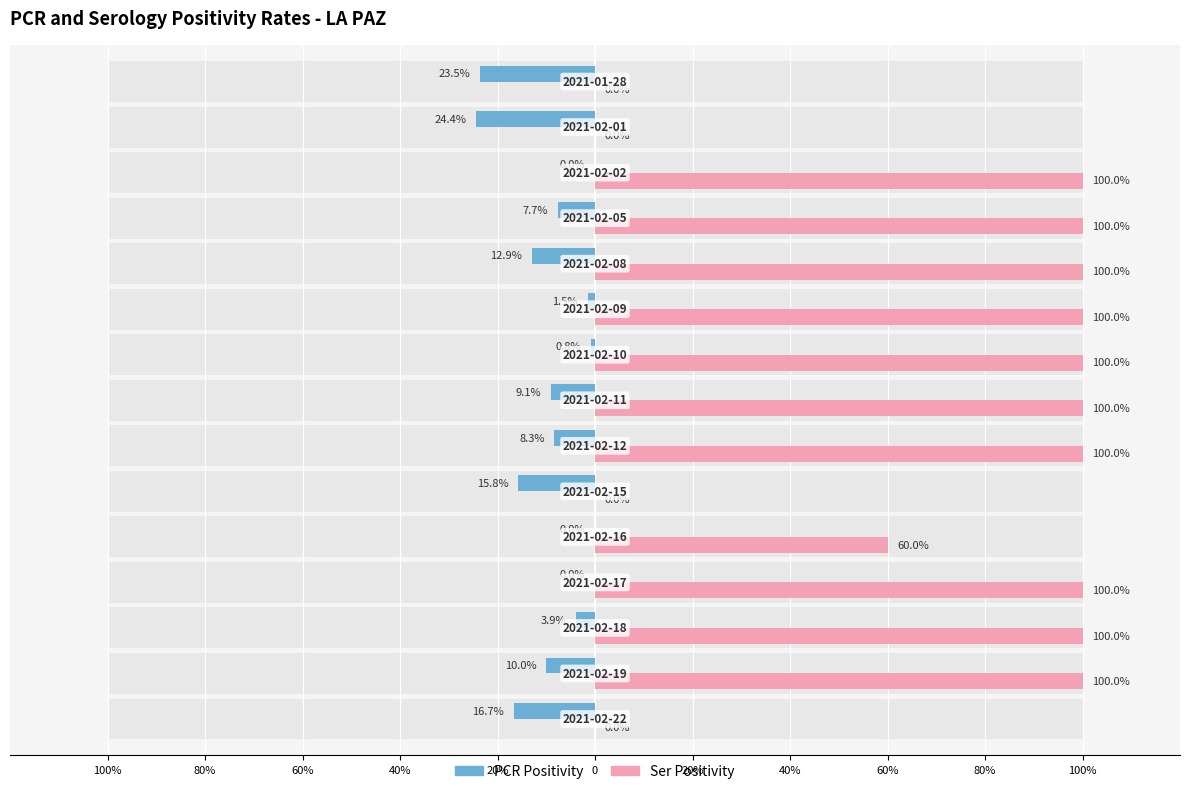

Rank the series by their average value, from lowest to highest.

PCR Positivity, Ser Positivity